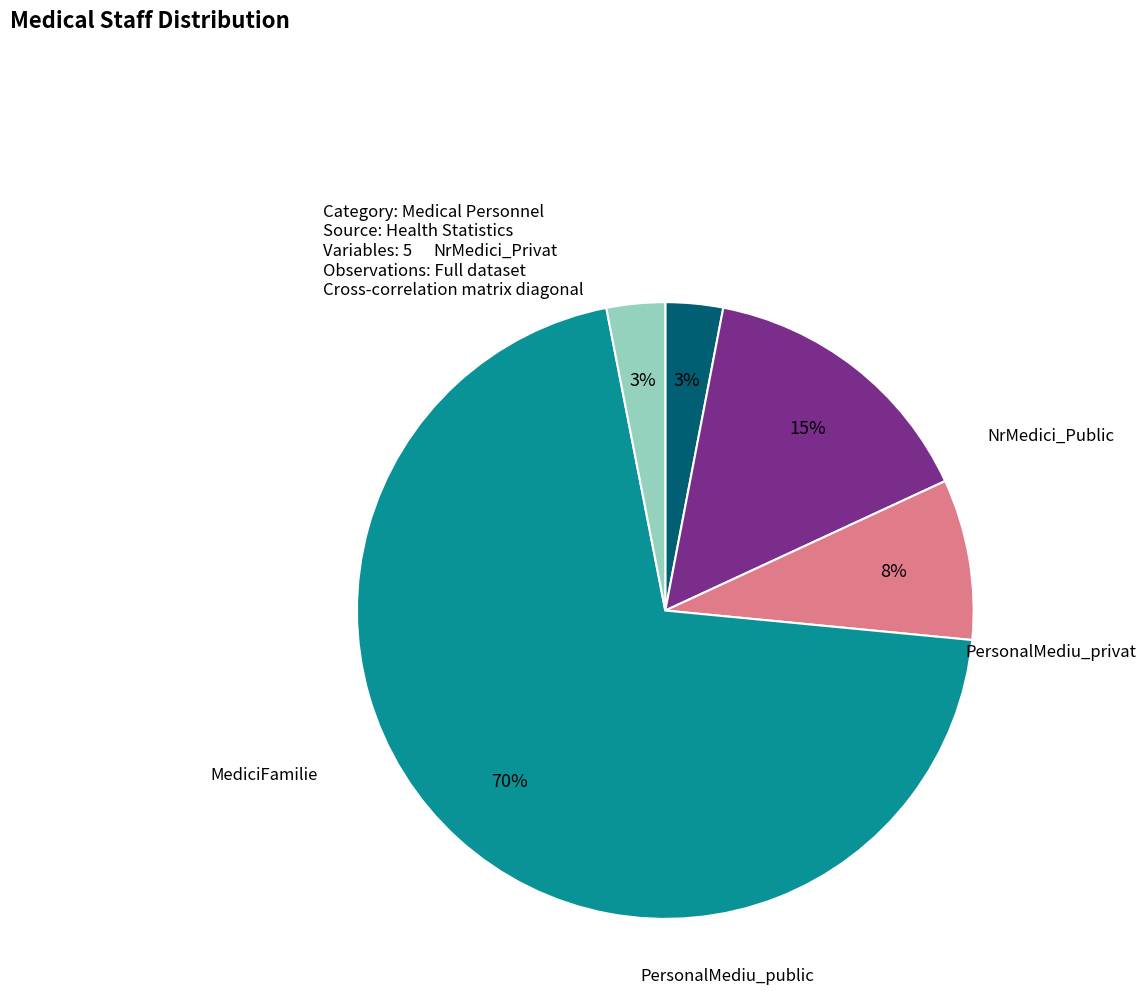

To the nearest percent, what percentage of the pie is PersonalMediu_public?

70%